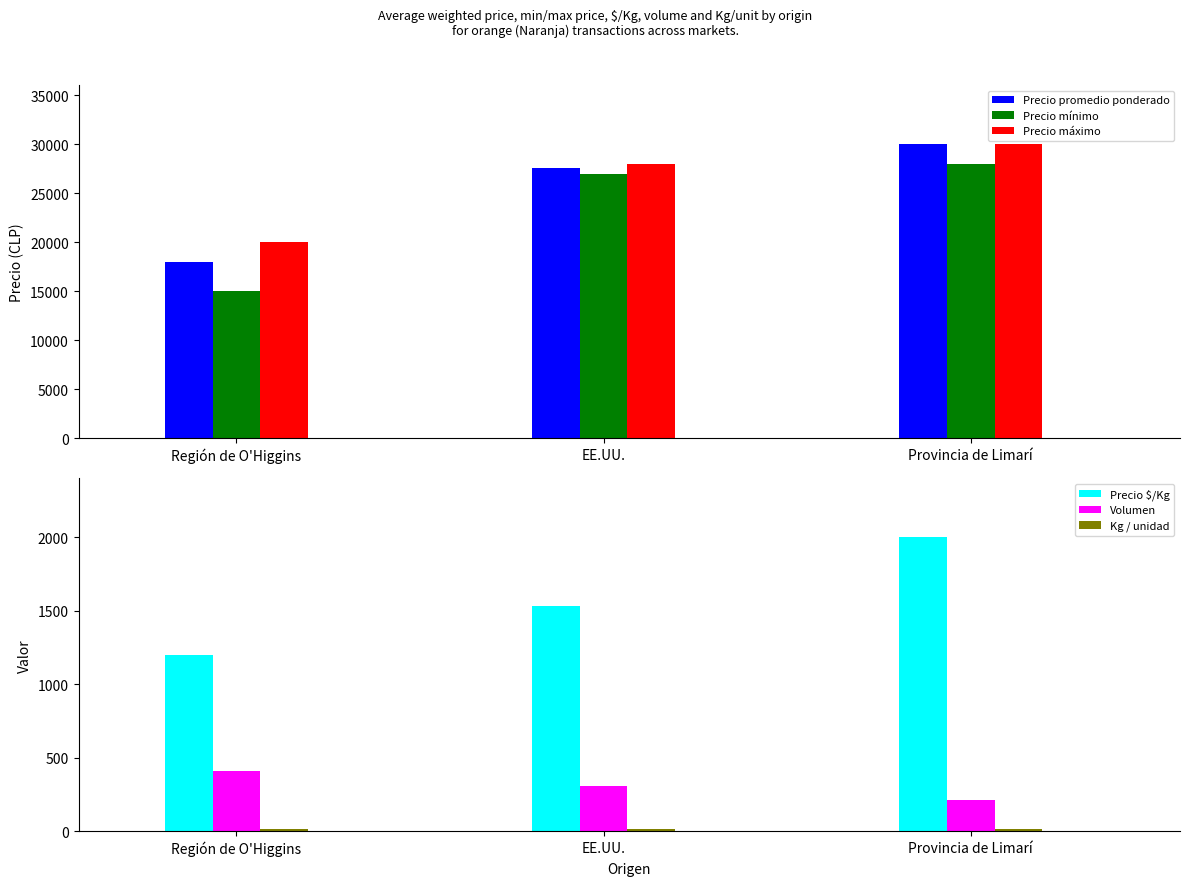

What is the difference between the highest and lowest values at EE.UU.?

27982